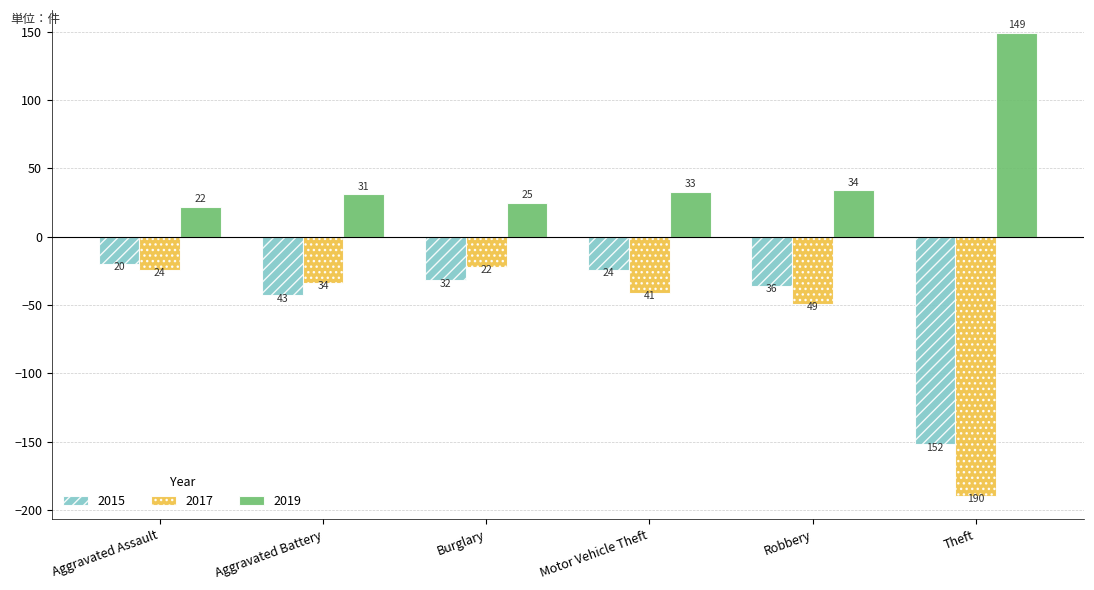

Between Robbery and Theft, which series saw the biggest shift?

2017